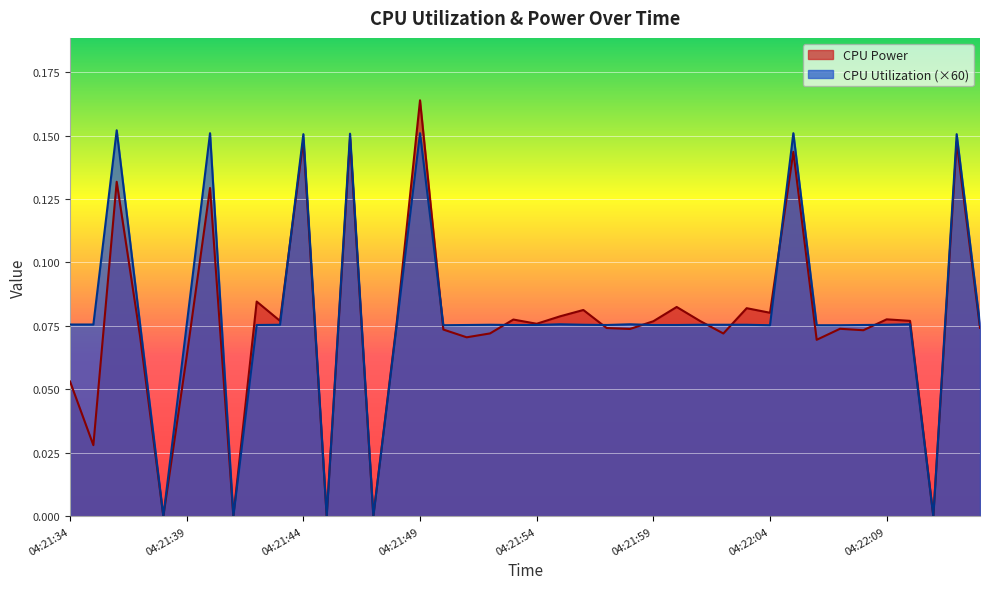

Which series has the largest range (max minus min)?

CPU Power